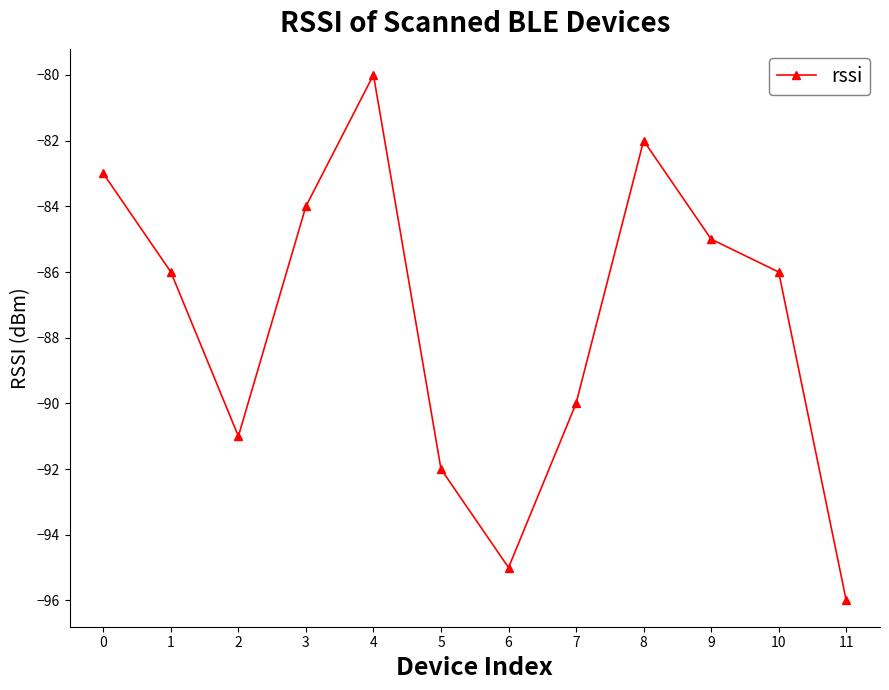

Which has a higher value, 7 or 8?

8